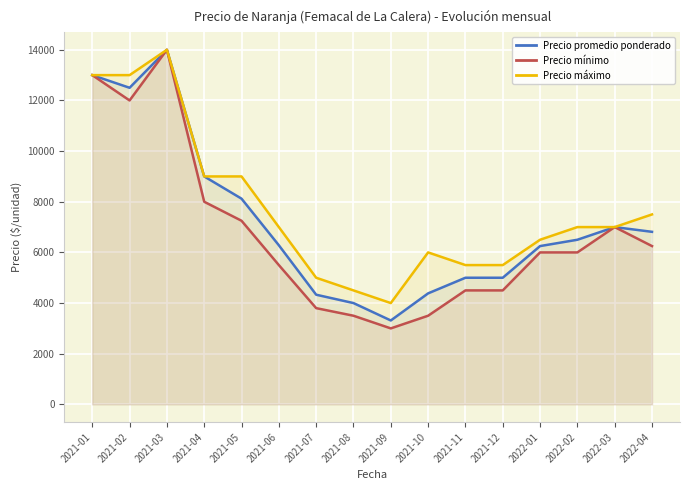

In Precio mínimo, how many points are higher than both neighbors (excluding endpoints)?

2